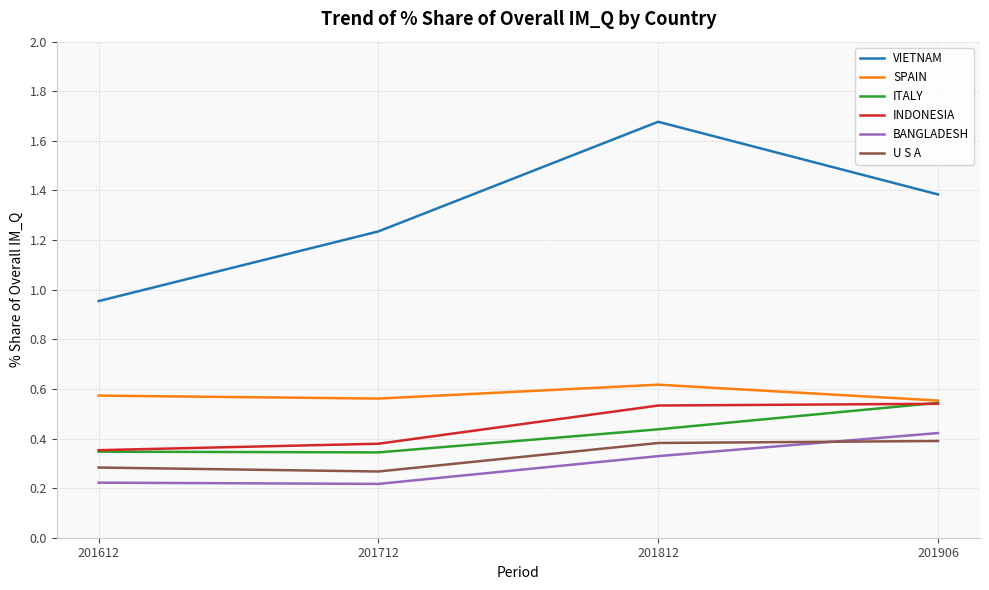

True or false: VIETNAM has more than 0 interior local peaks.

True